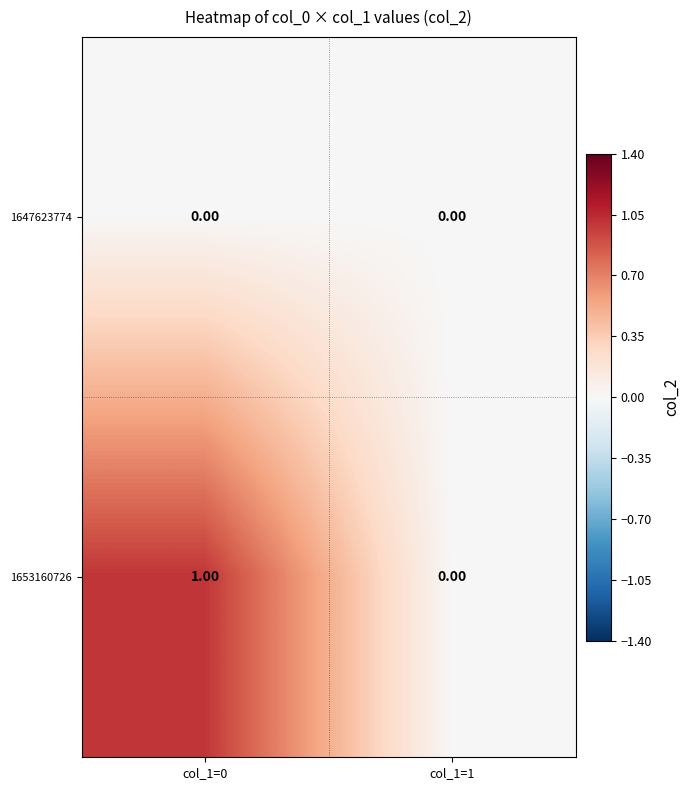

Which series has the largest total across all categories?

1653160726